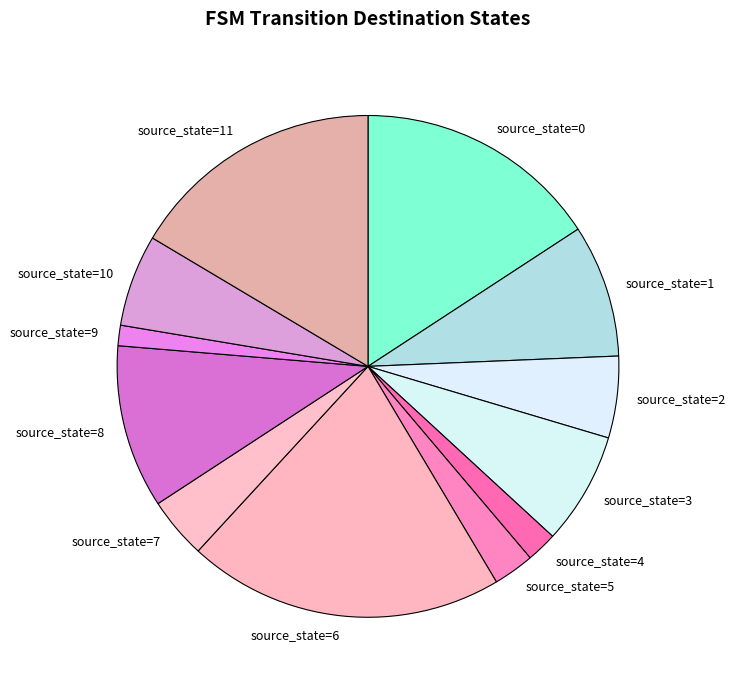

Which category has the biggest portion of the pie?

source_state=6